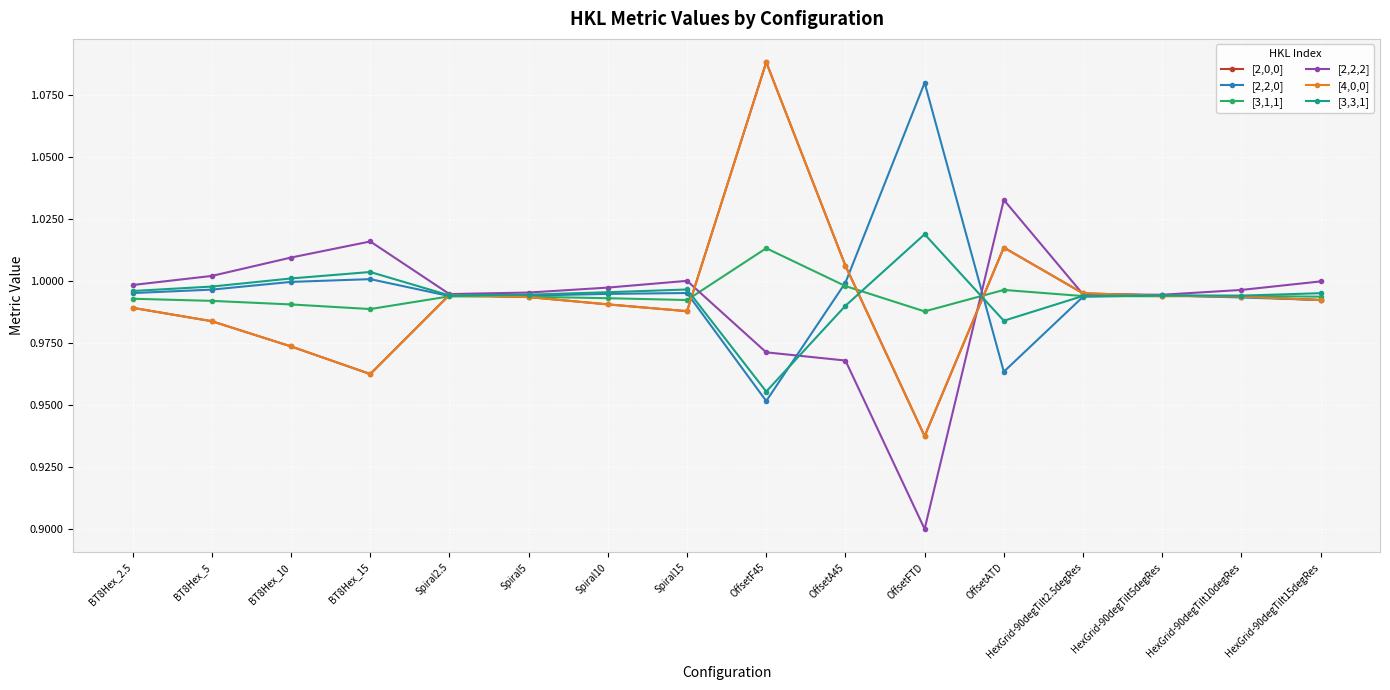

How many intersections are there between [4,0,0] and [2,2,2]?

4